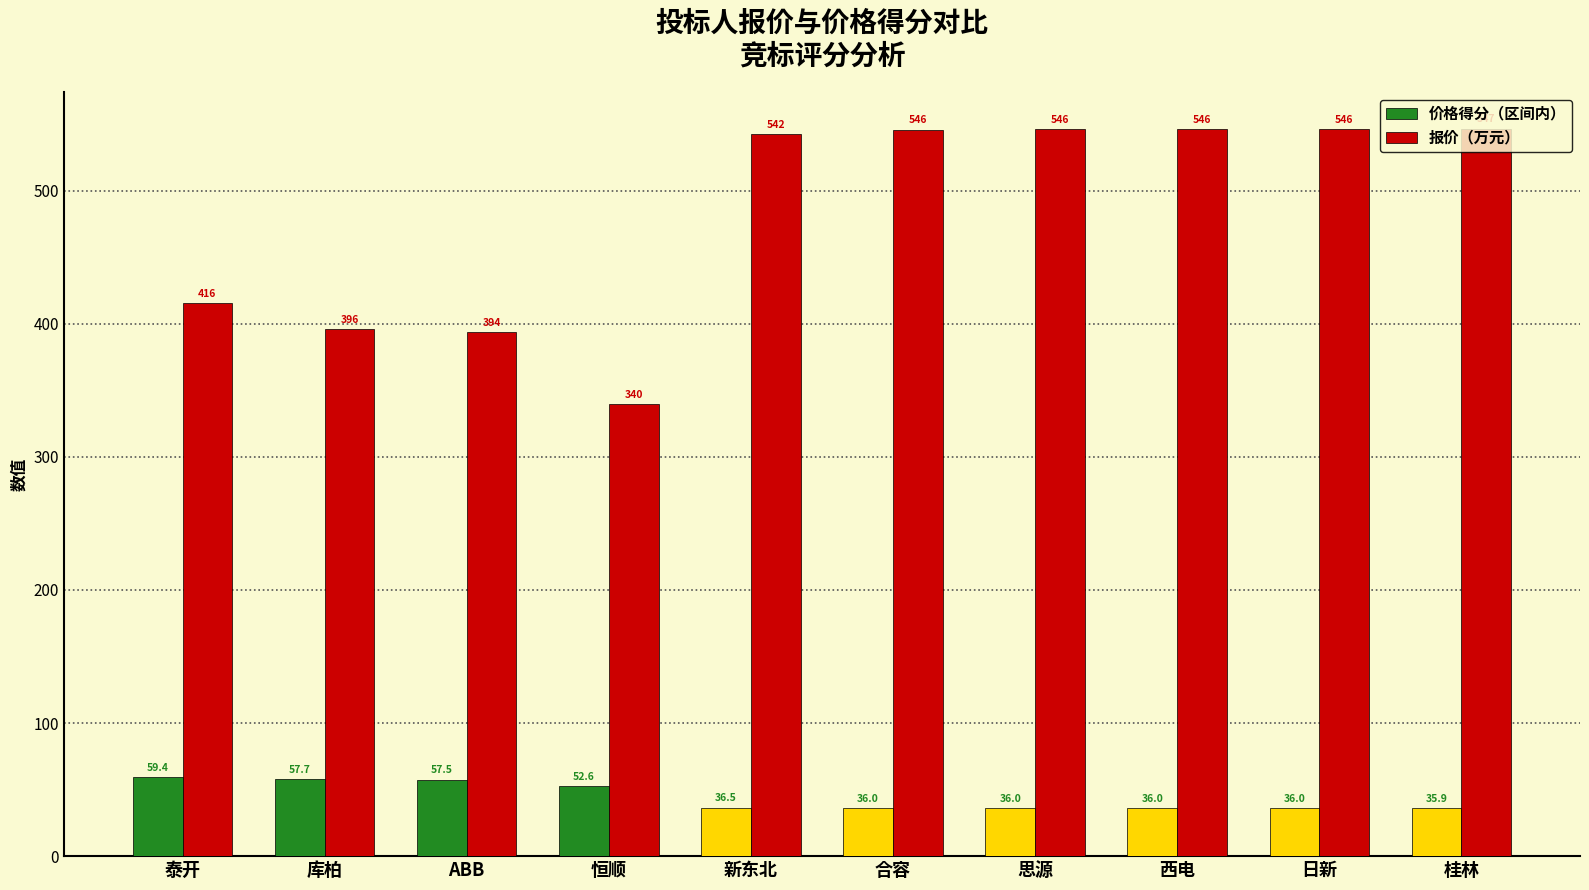

Reading left to right, extract all data points from this chart.

价格得分（区间内）: 泰开=59.4	库柏=57.7	ABB=57.5	恒顺=52.6	新东北=36.5	合容=36.0	思源=36.0	西电=36.0	日新=36.0	桂林=35.9
报价（万元）: 泰开=415.7	库柏=396.0	ABB=393.9	恒顺=339.9	新东北=542.3	合容=545.9	思源=546.1	西电=546.2	日新=546.5	桂林=546.6